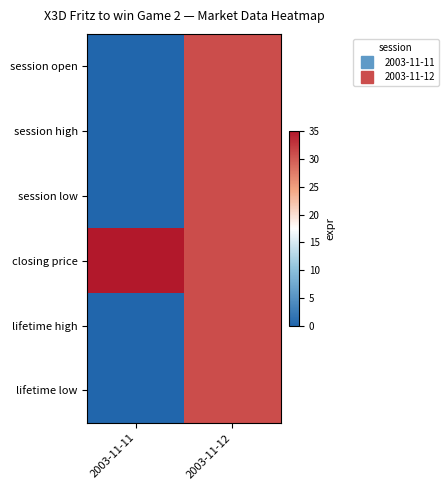

Between 2003-11-11 and 2003-11-12, which series saw the biggest shift?

session open